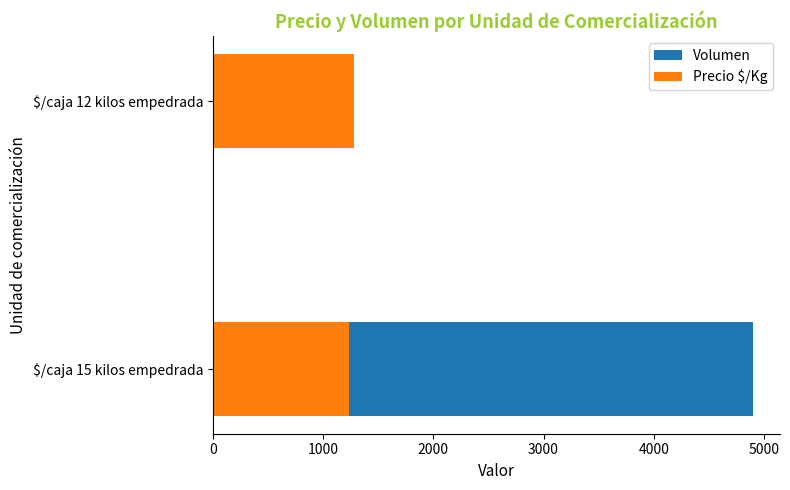

List the series in order of their overall mean, lowest first.

Precio $/Kg, Volumen